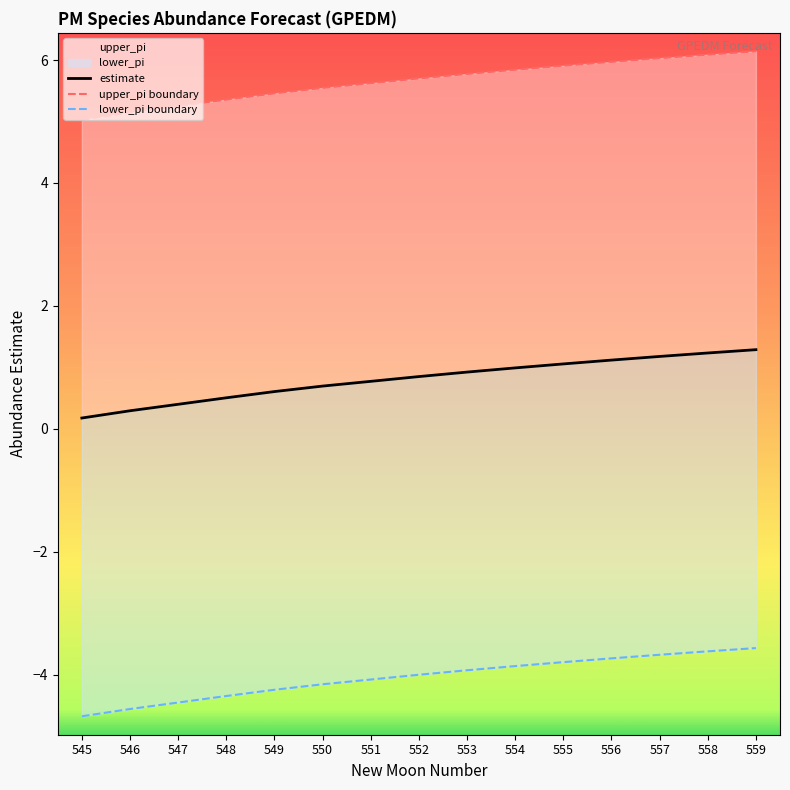

Is it true that estimate equals 1.2 at 558?

True